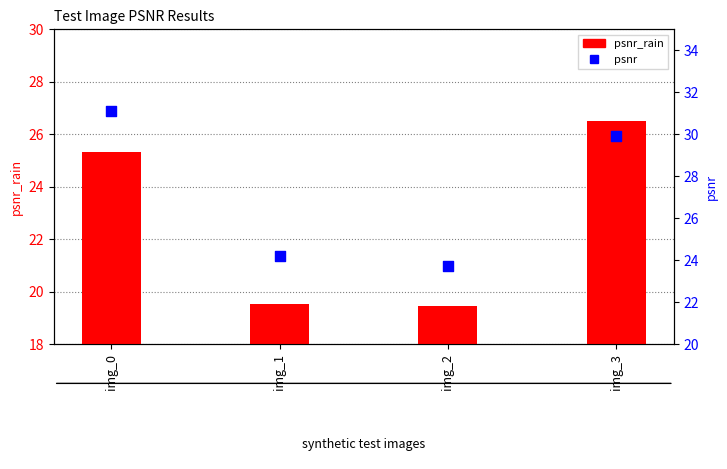

Which series has the widest spread of Y values?

psnr